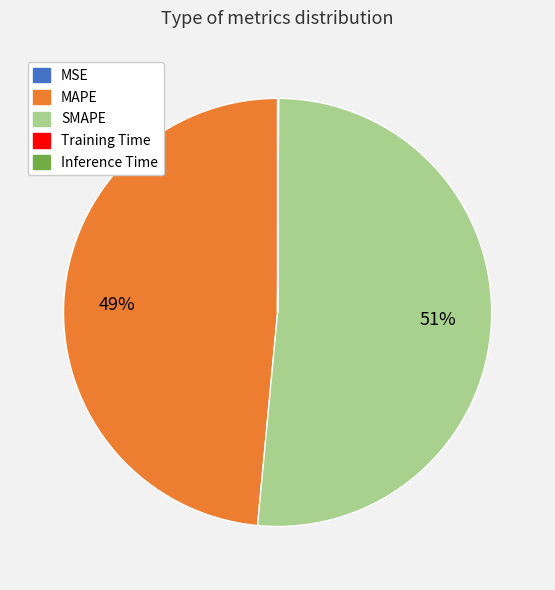

Which slice is the largest?

SMAPE